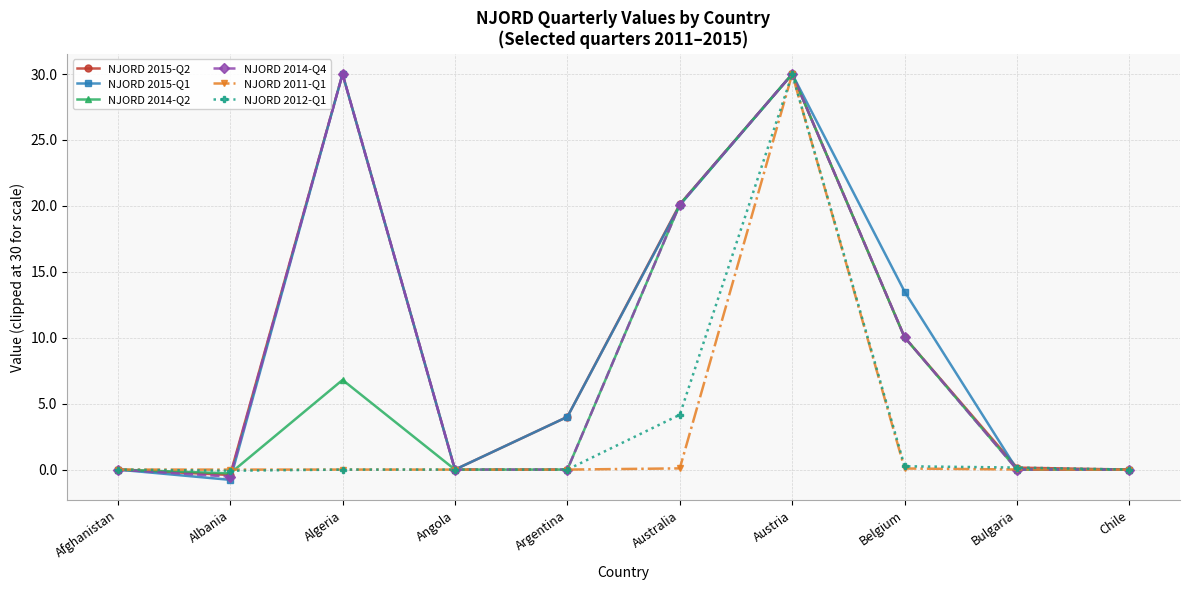

How many series are shown in this chart?

6